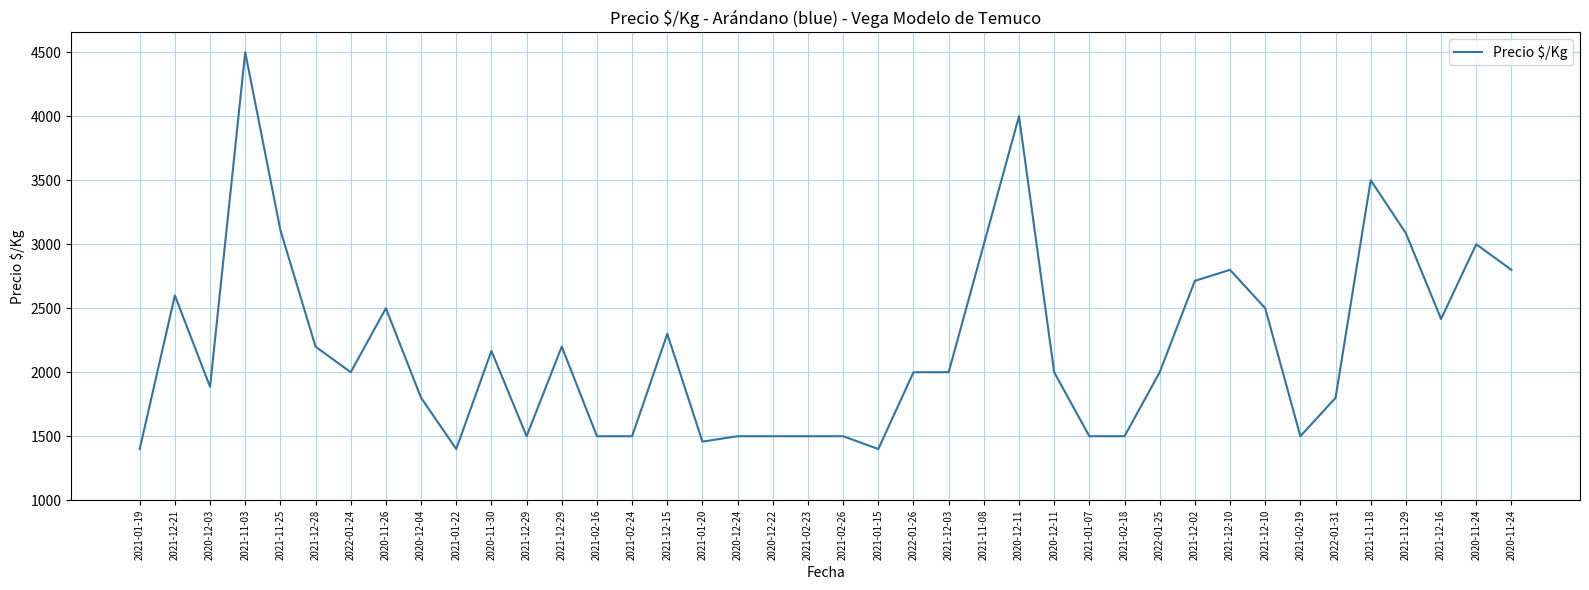

What is the greatest value displayed?

4500